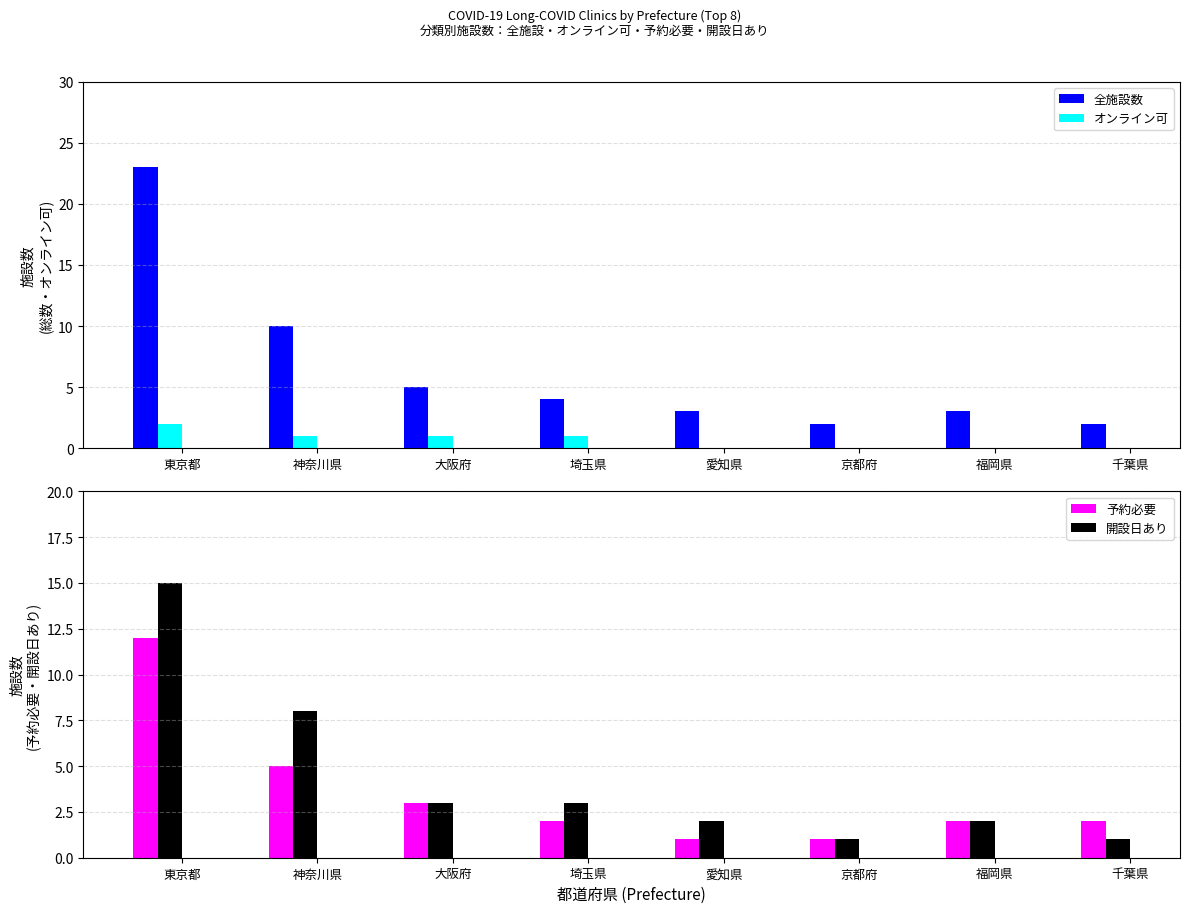

What is the label of the 6th bar from the right?

大阪府